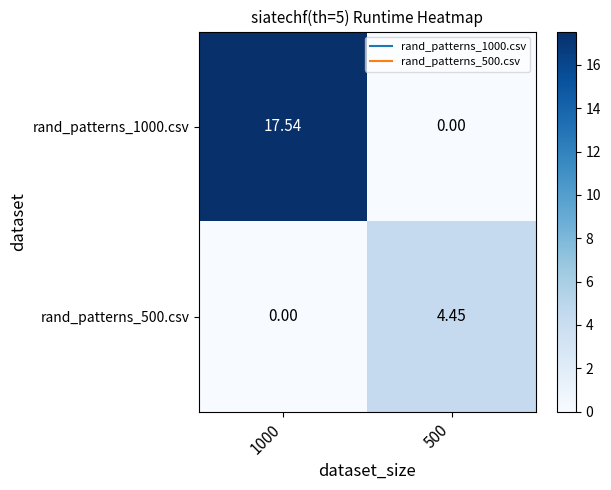

Is the value of rand_patterns_500.csv at 500 greater than the value of rand_patterns_1000.csv at 500?

Yes